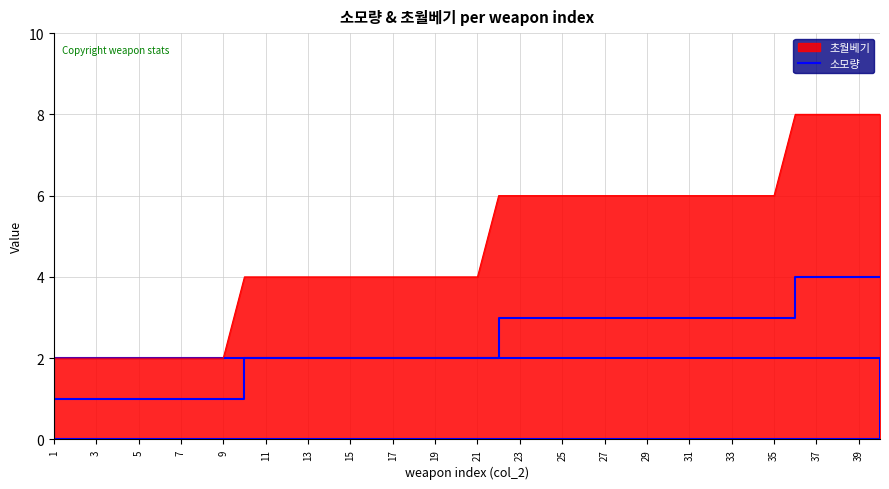

Which series has the largest total across all categories?

초월베기